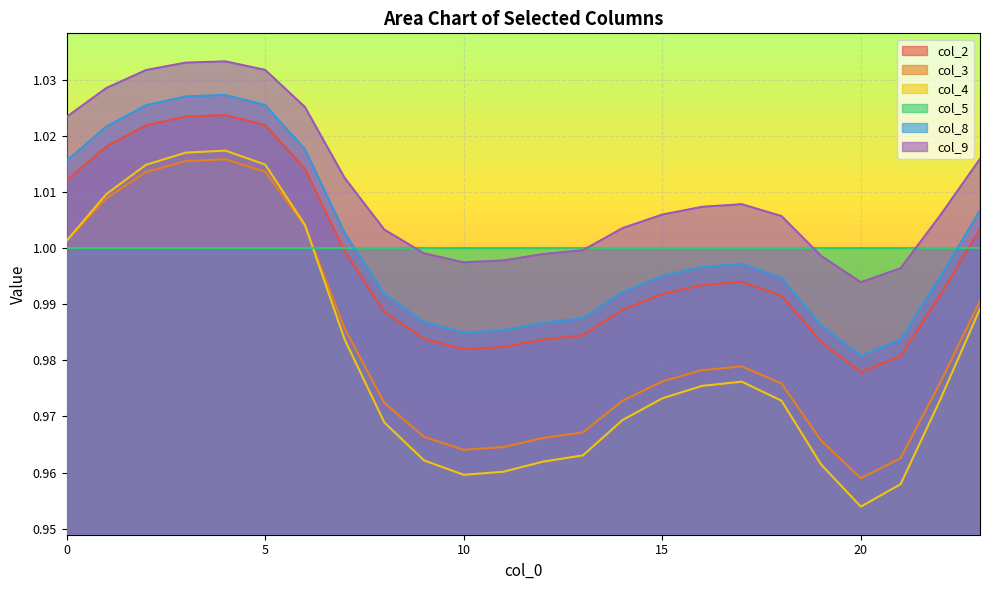

What are all the series names shown in the legend?

col_2, col_3, col_4, col_5, col_8, col_9